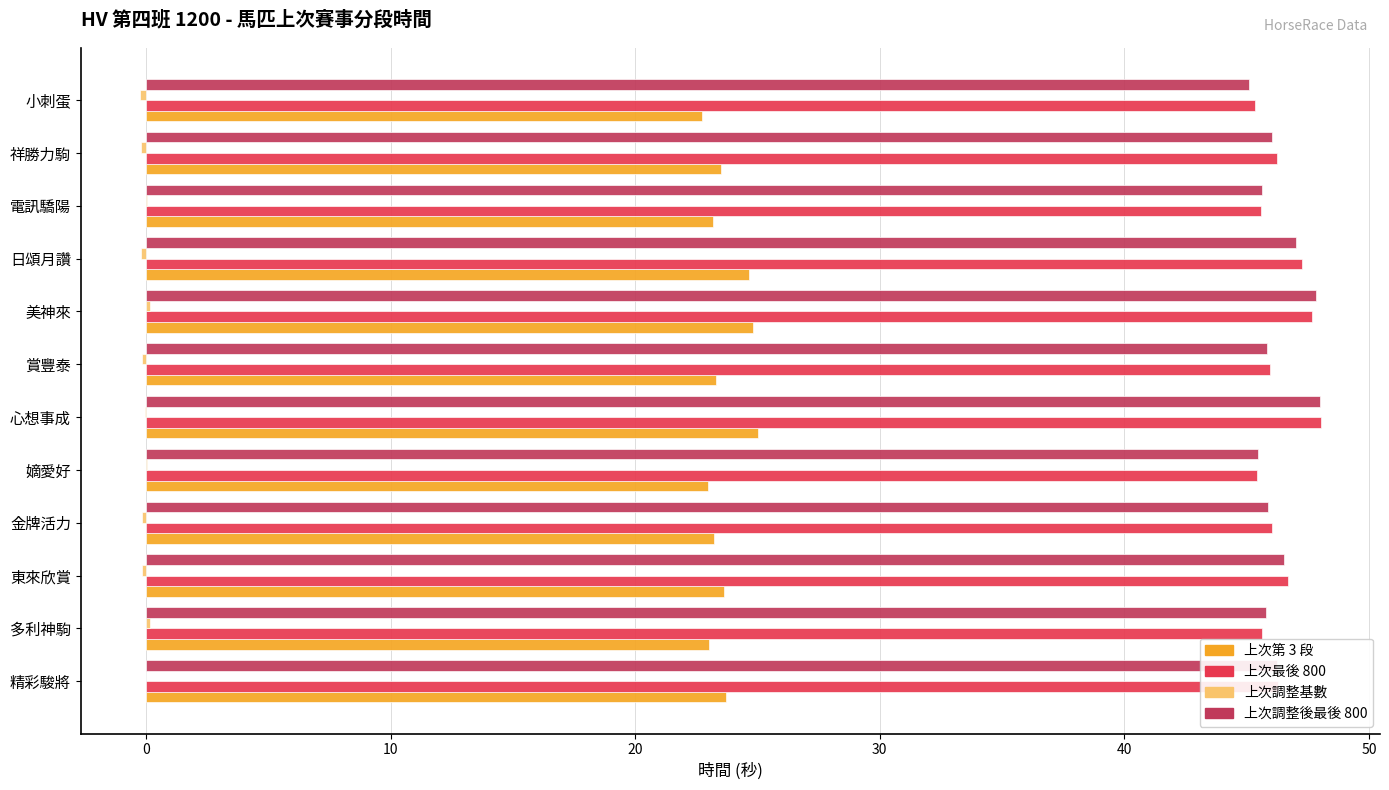

What is the sum of all 上次第 3 段 values?

283.8